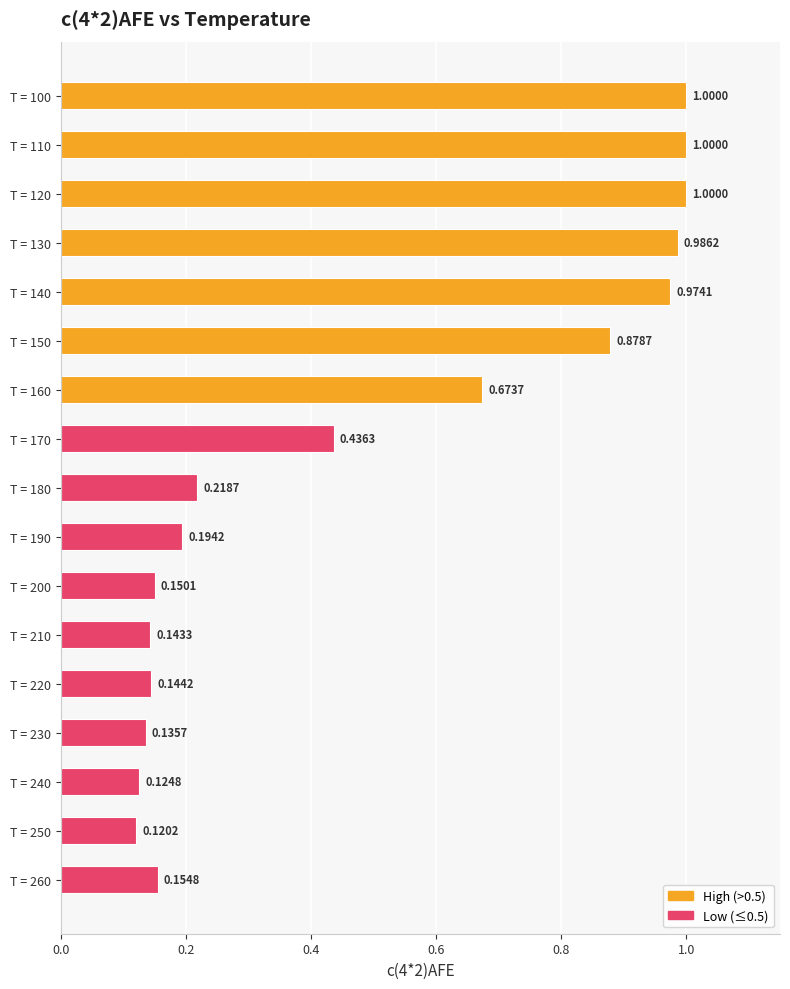

Which has a higher value, T = 190 or T = 250?

T = 190